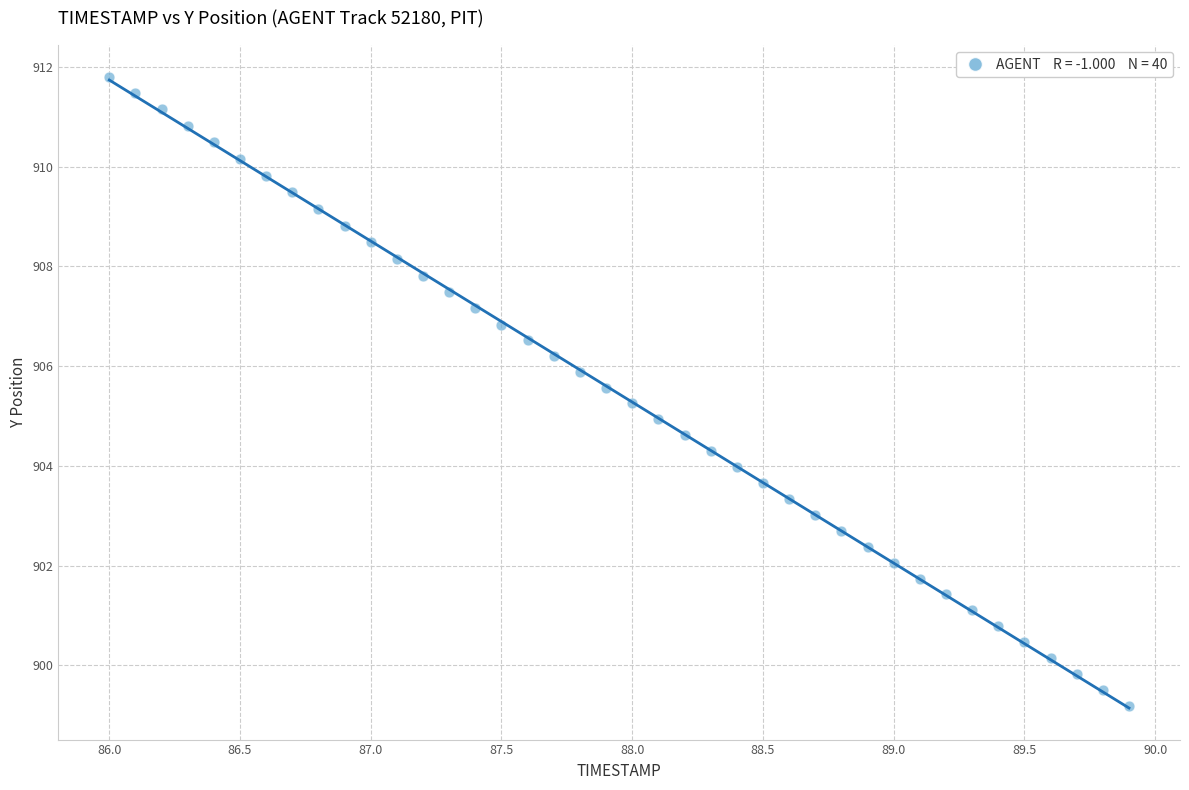

What is the range of X values (max minus min)?

3.9